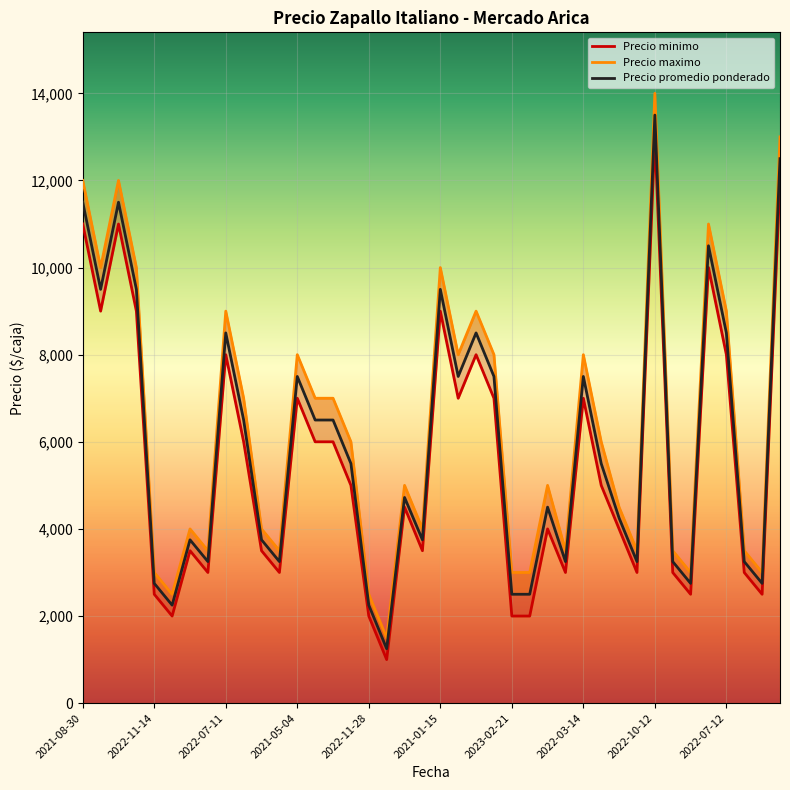

Which series has the largest total across all categories?

Precio maximo line